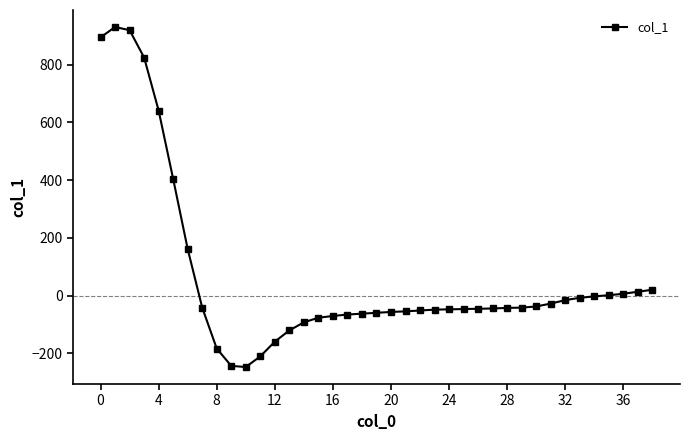

Is this an area chart (filled region under the line)?

No